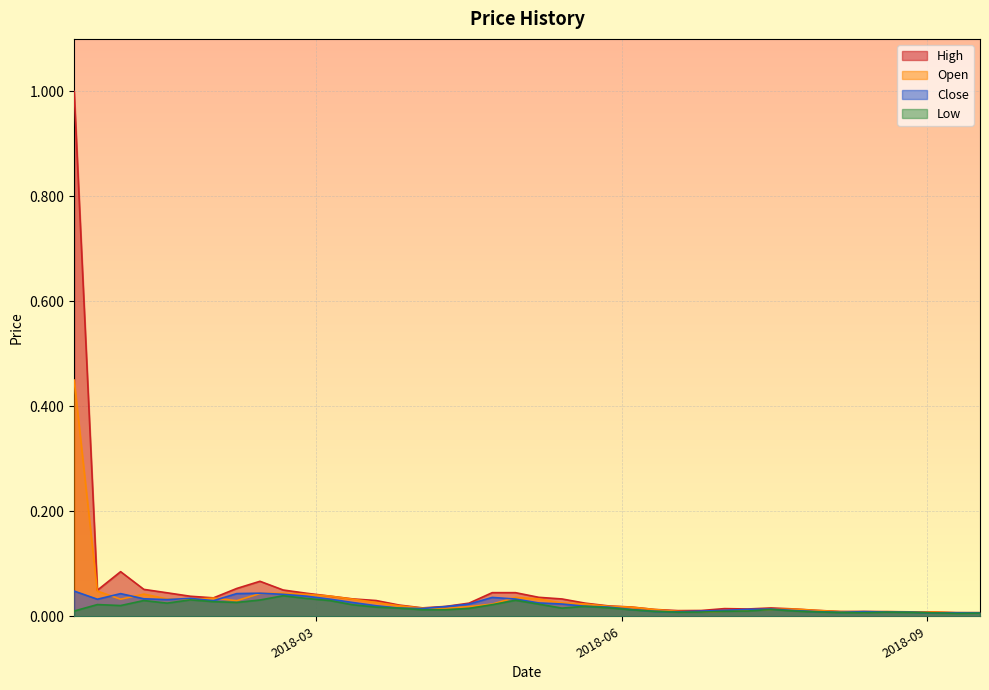

Which series has the widest spread of values?

High